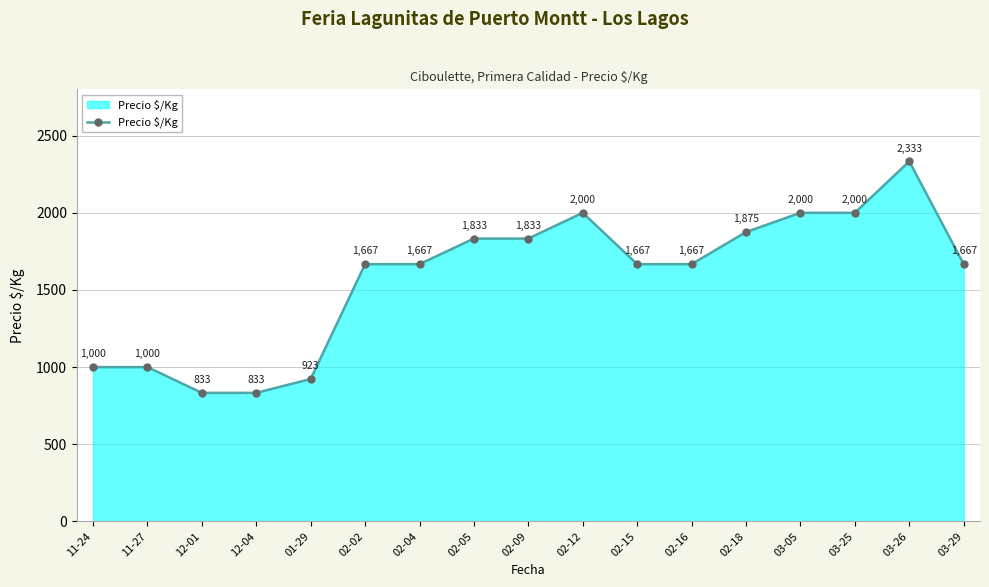

What is the label of the 4th point from the left?

12-04